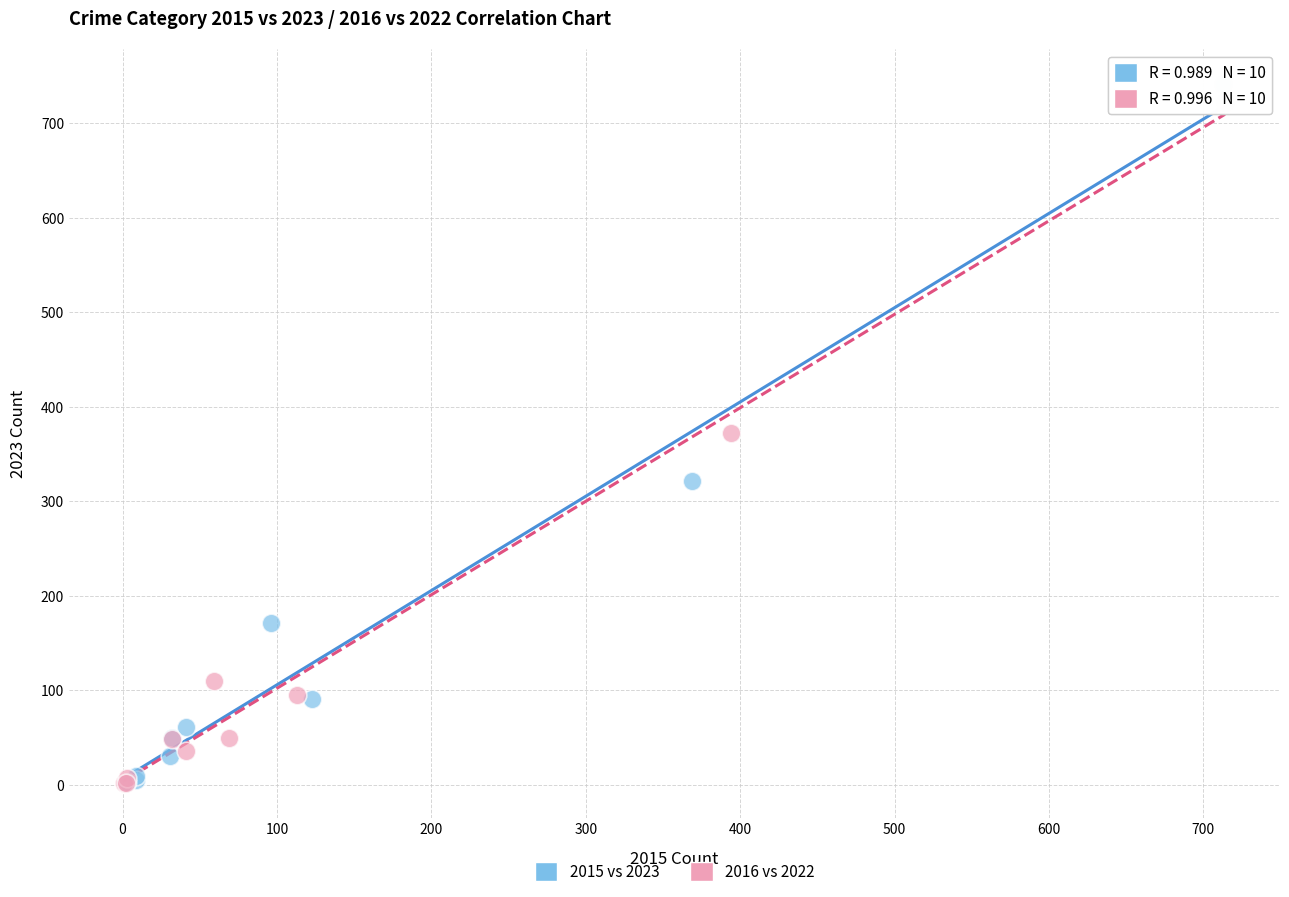

Which series has the largest Y range (max minus min)?

2015 vs 2023